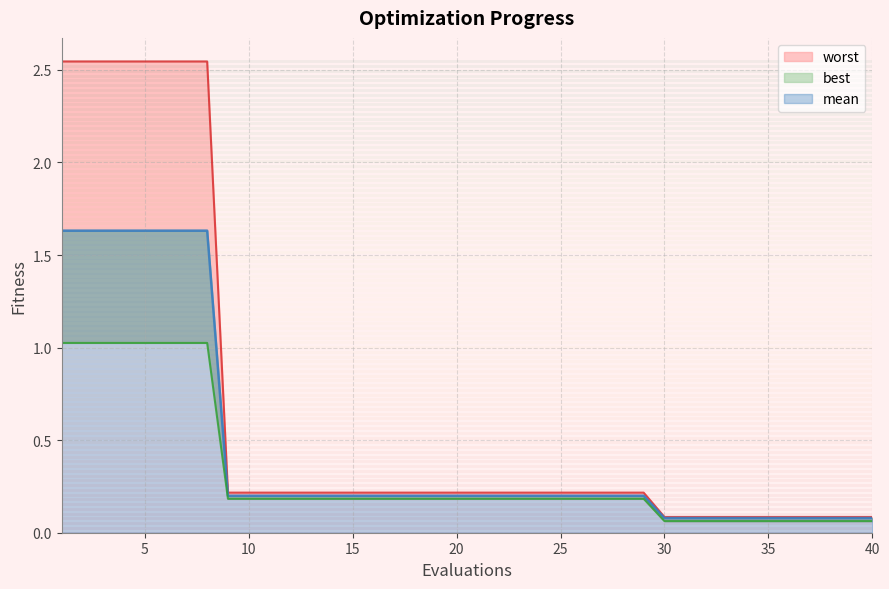

Which series changed the most between 14 and 27?

mean